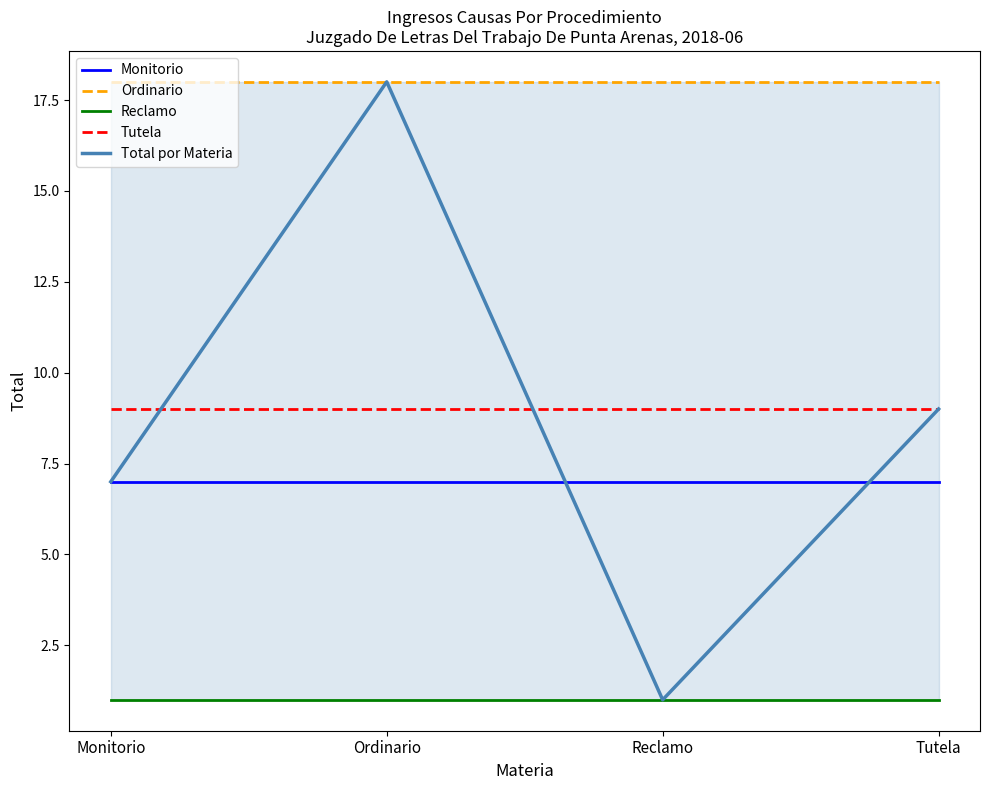

Is it true that Tutela equals 13 at Tutela?

False